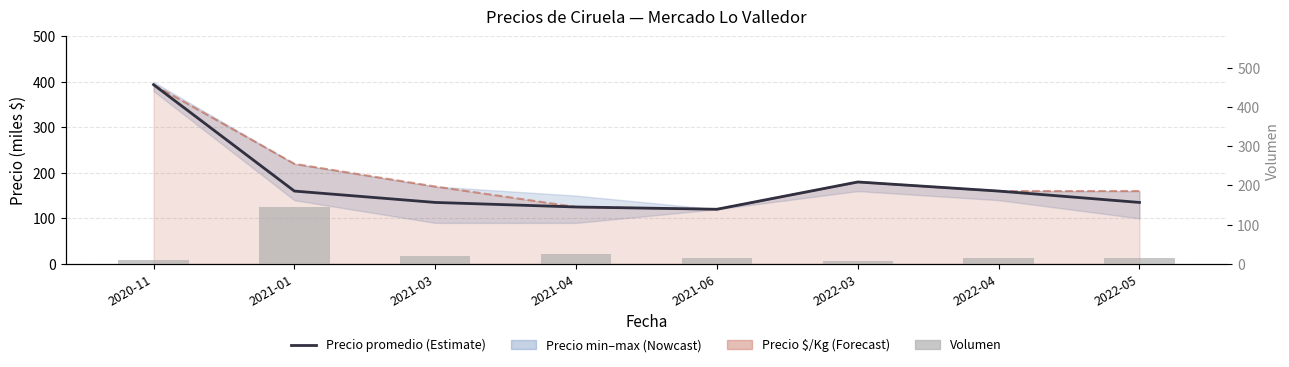

Where does the Volumen series first go above 16?

2021-01